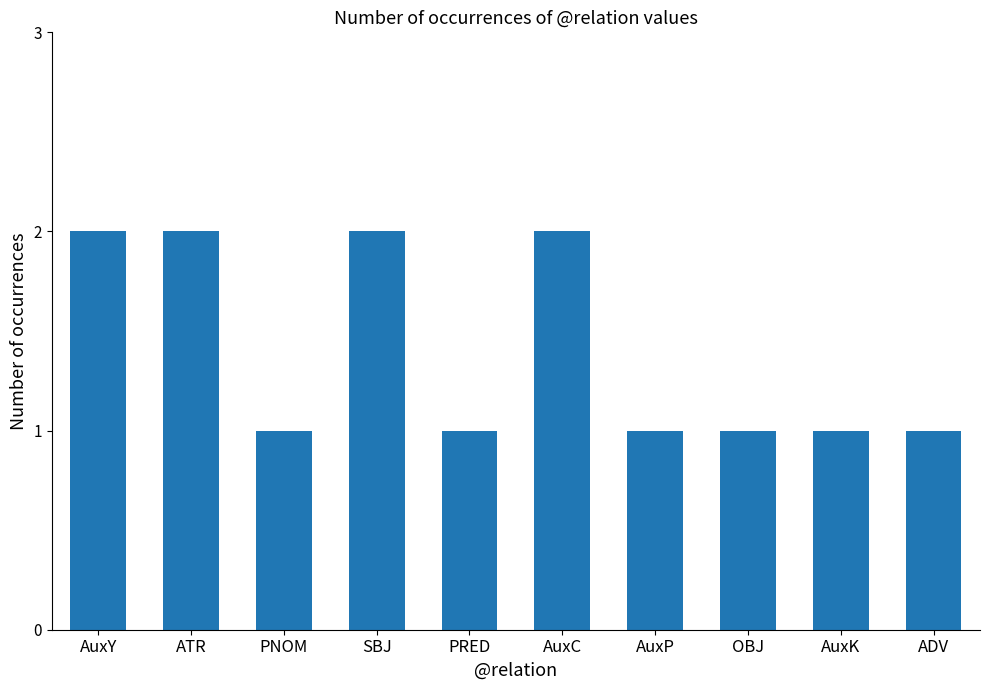

What is the sum of the values at AuxP and OBJ?

2